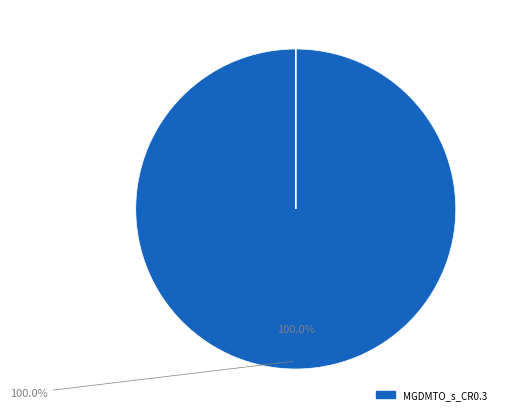

To the nearest percent, what is the average slice percentage?

9%